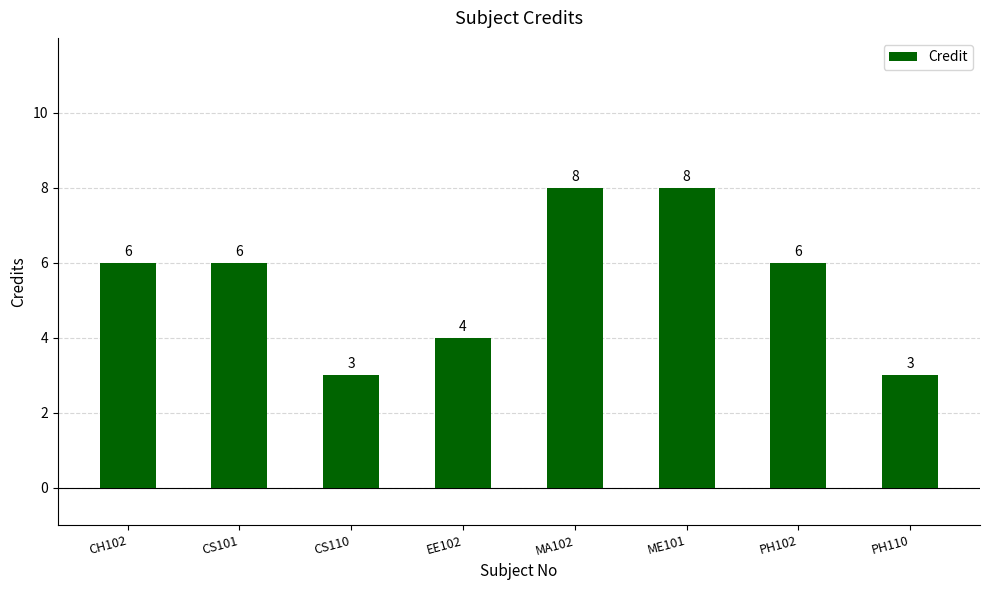

Which has a higher value, CH102 or MA102?

MA102